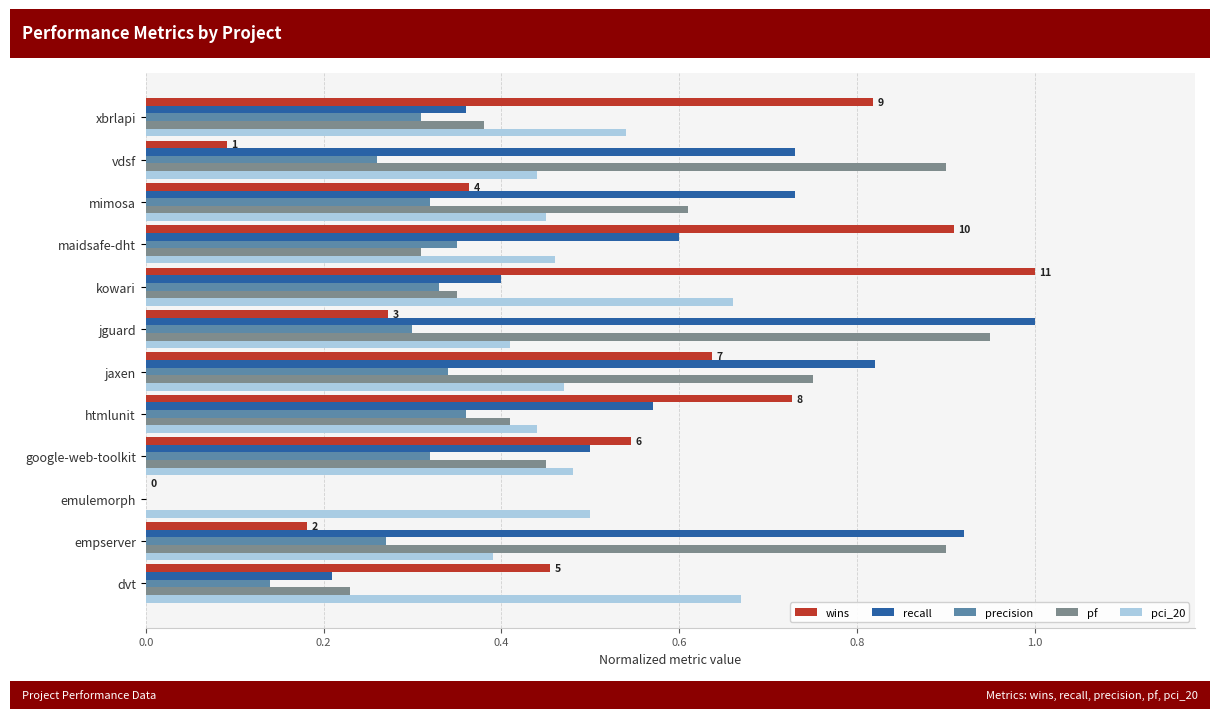

Between maidsafe-dht and xbrlapi, which series saw the biggest shift?

recall